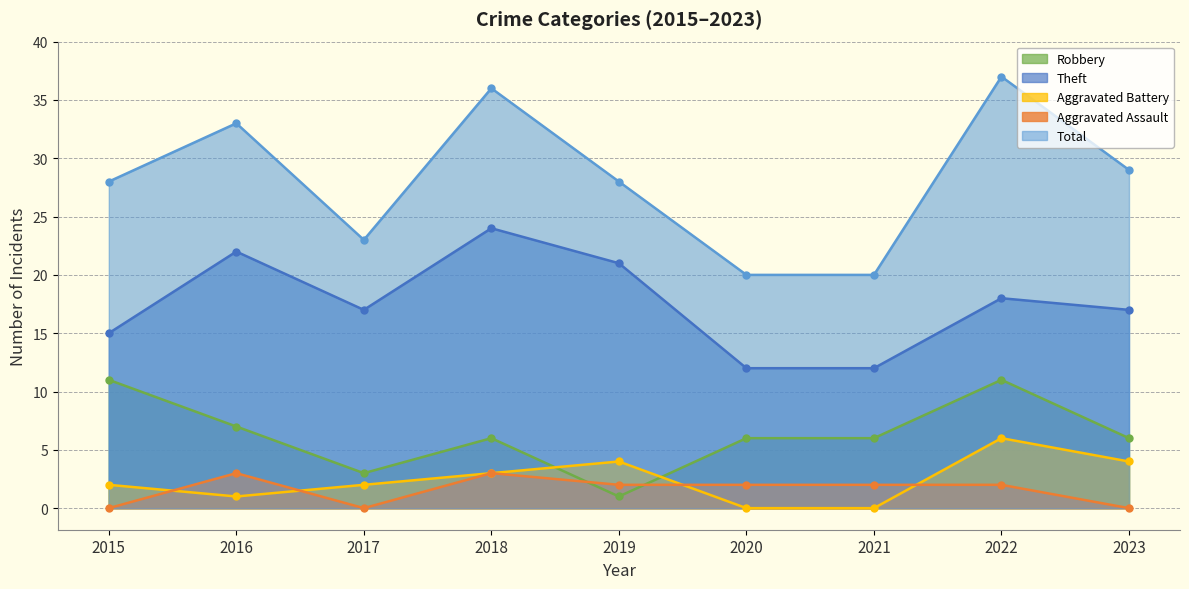

True or false: Robbery and Total intersect in this chart.

False